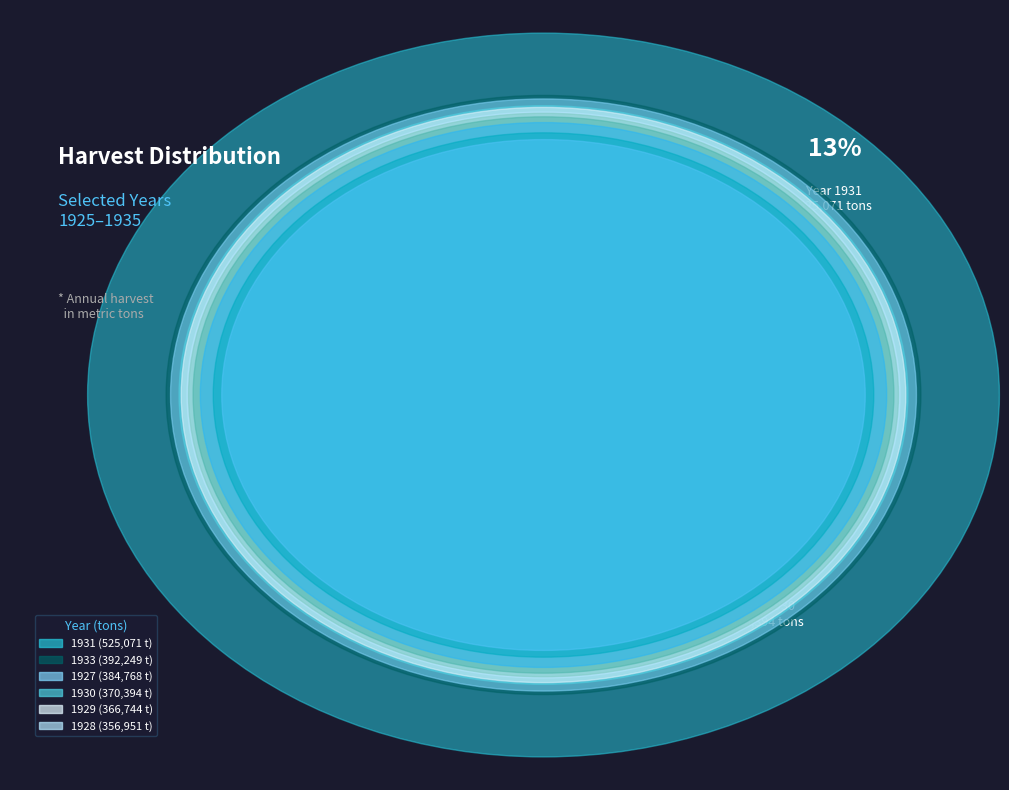

Which category has the biggest portion of the pie?

1931